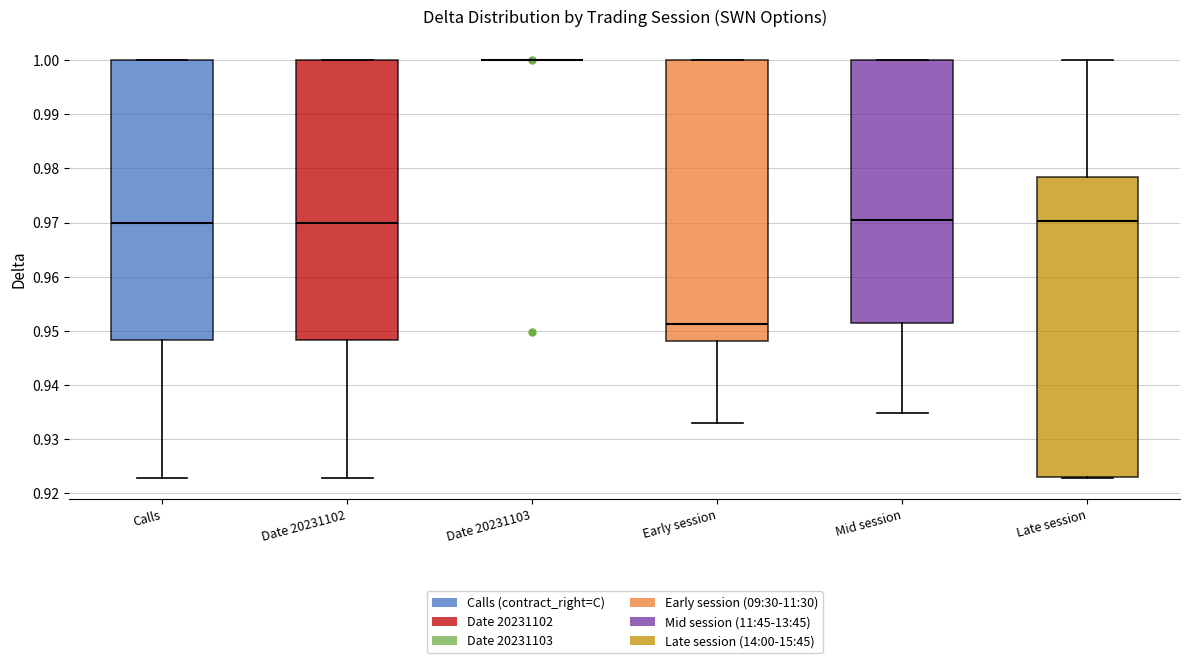

Reading left to right, read every box against the y-axis: the position of its median line, the range the box covers, and the ends of its whiskers. The values are not printed on the chart, so give them approximately, as read against the axis.

Calls: median 0.970, box 0.948 to 1.000, whiskers 0.923 to 1.000
Date 20231102: median 0.970, box 0.948 to 1.000, whiskers 0.923 to 1.000
Date 20231103: box collapsed to a line at 1.000, whiskers 1.000 to 1.000
Early session: median 0.951, box 0.948 to 1.000, whiskers 0.933 to 1.000
Mid session: median 0.970, box 0.952 to 1.000, whiskers 0.935 to 1.000
Late session: median 0.970, box 0.923 to 0.978, whiskers 0.923 to 1.000